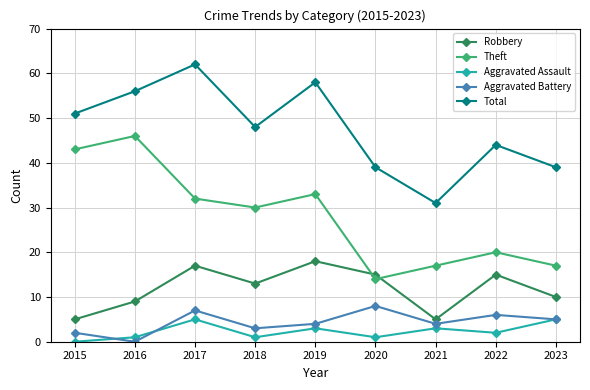

What is the difference between the highest and lowest values at 2023?

34